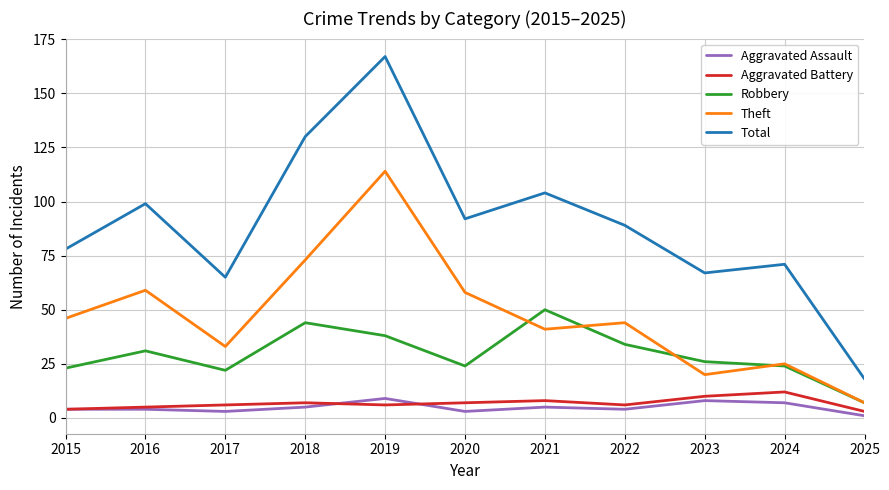

The value of Theft at 2021 is 28. True or false?

False